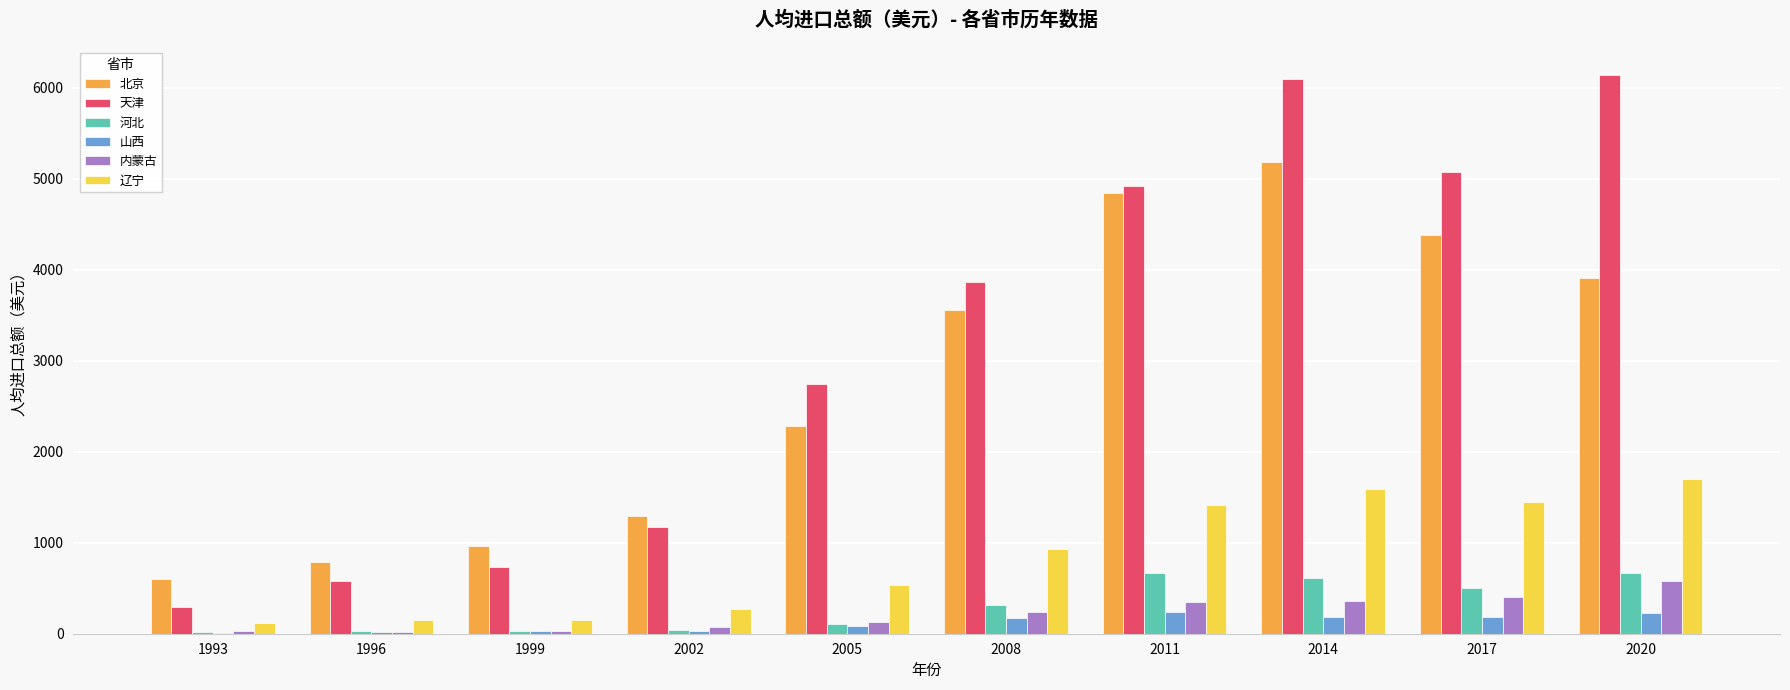

The value of 北京 at 2011 is 4837.8. True or false?

True